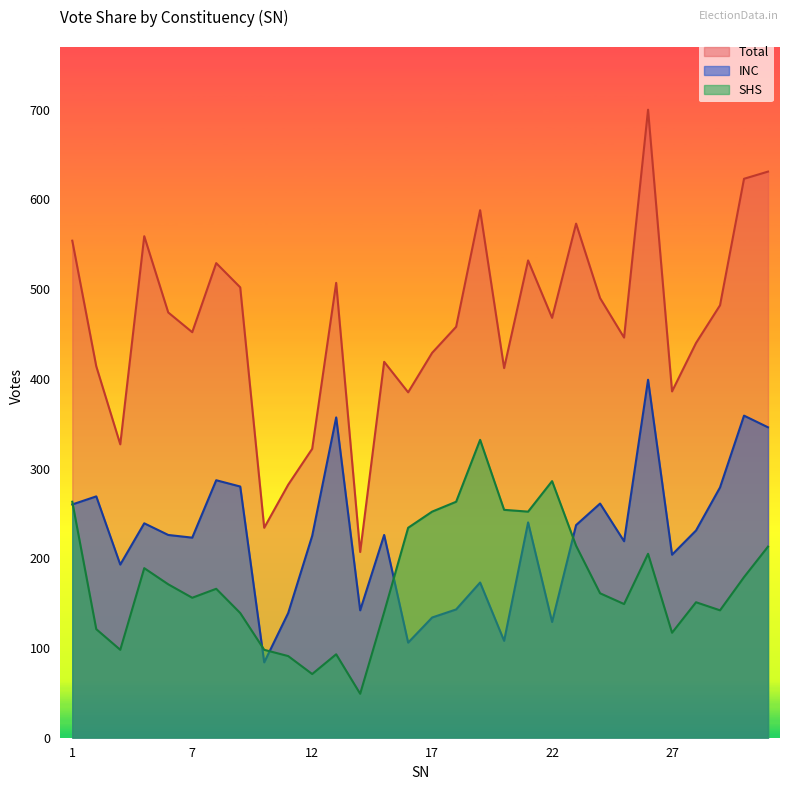

Which series changed the most between 6 and 10?

Total